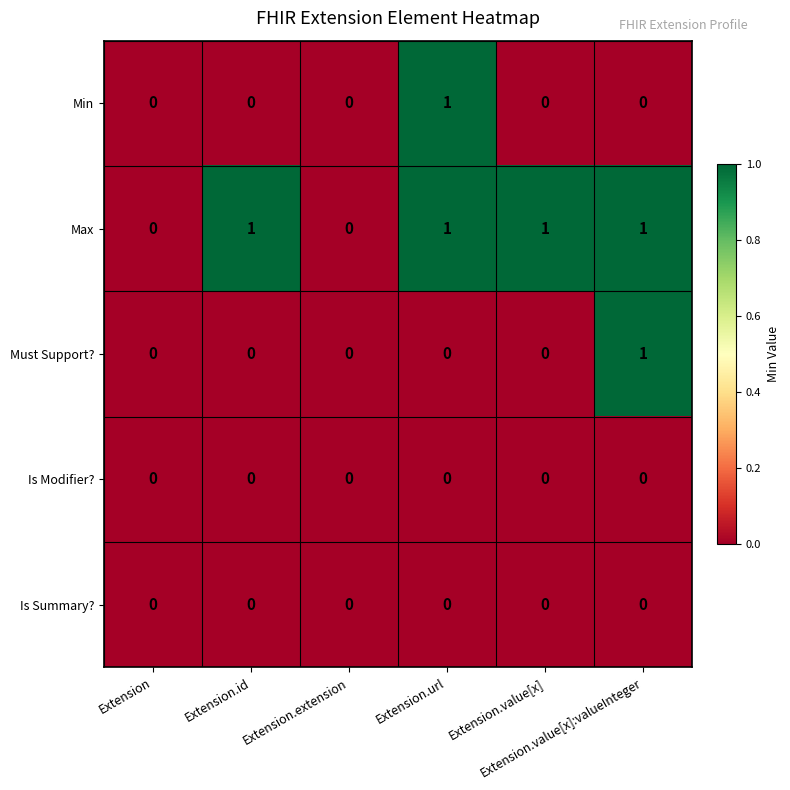

Count the Must Support? values in the range 0 to 1.

6